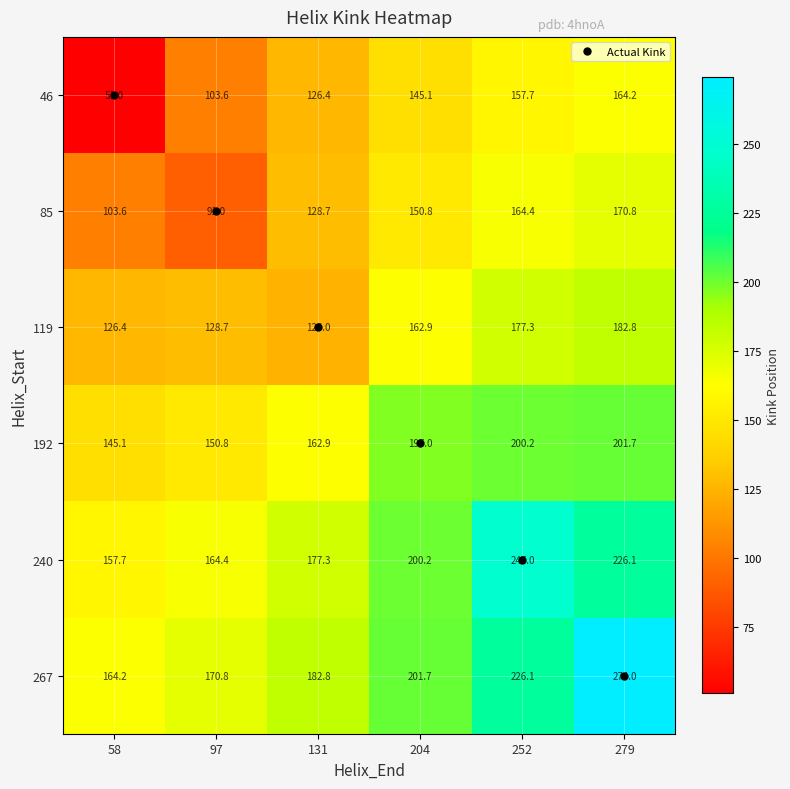

Which series changed the most between 97 and 279?

267